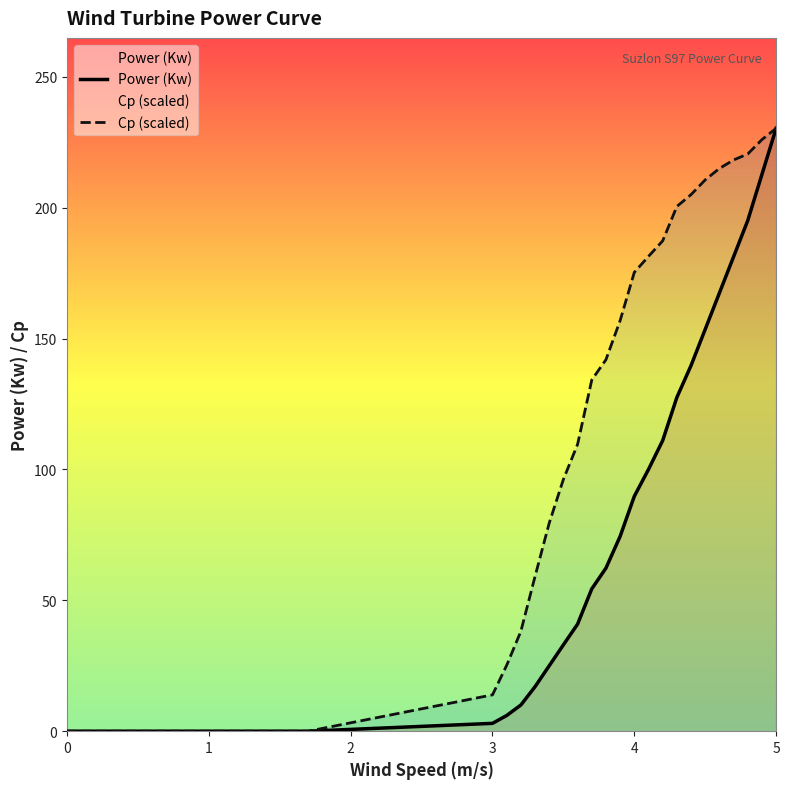

At which category is the sum across all series the highest?

5